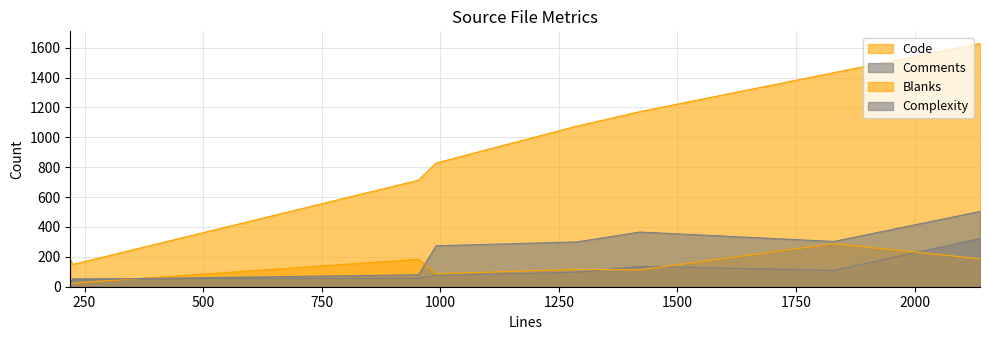

True or false: Comments has a value of 50 at scp.c.

False